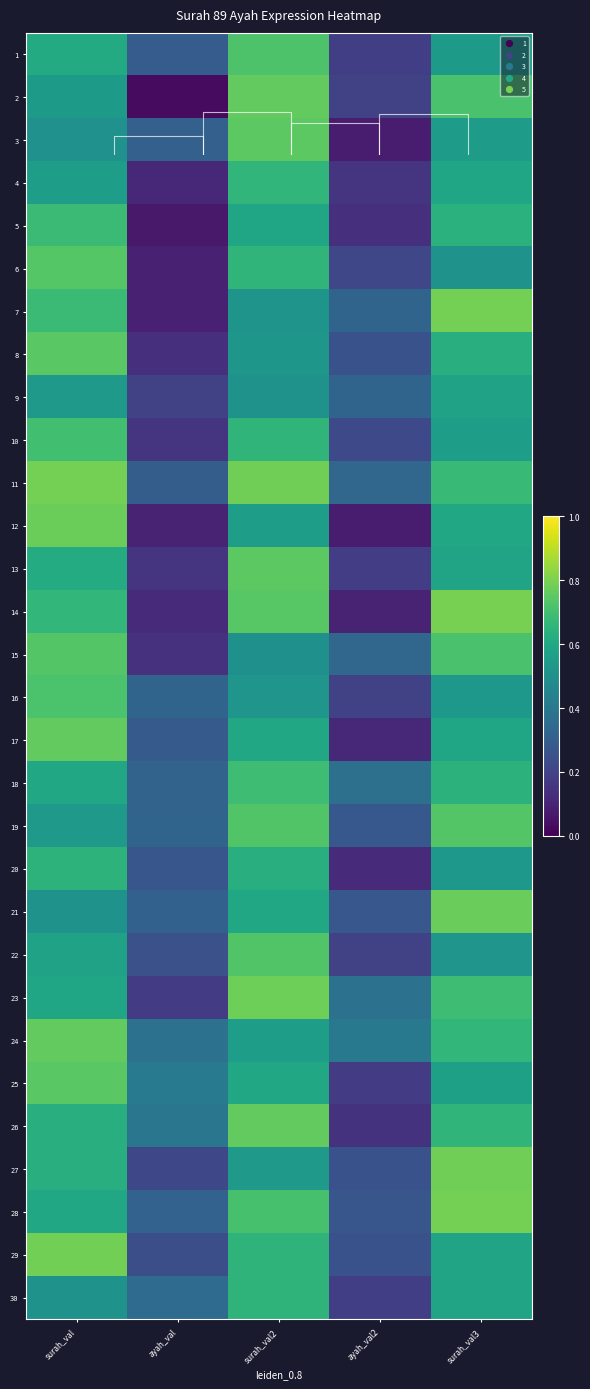

At how many categories does at least one series exceed 0?

5